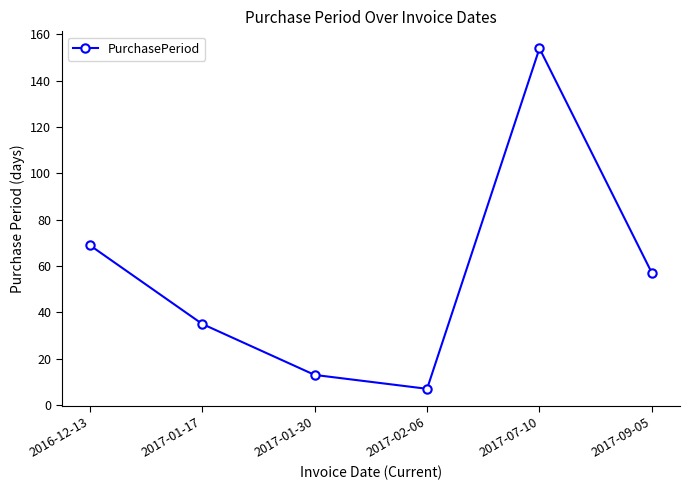

Where is the first local minimum?

2017-02-06